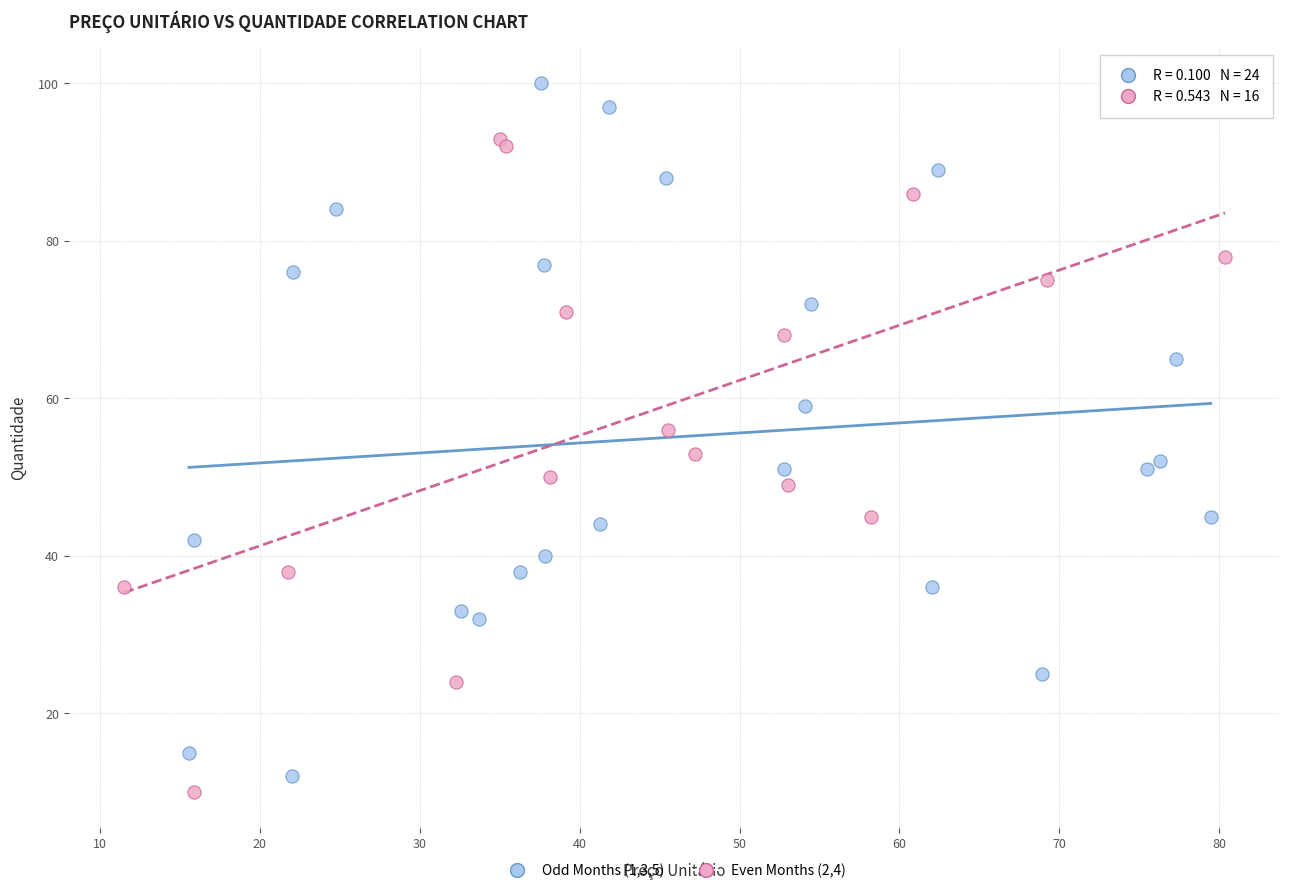

Which series has the largest Y range (max minus min)?

Odd Months (1,3,5)